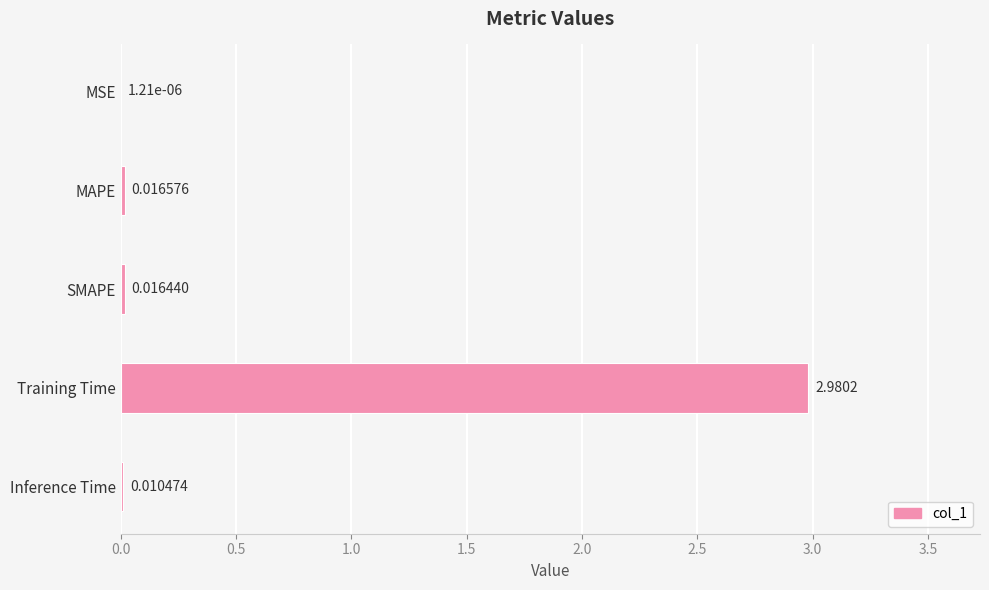

Are the bars horizontal?

Yes